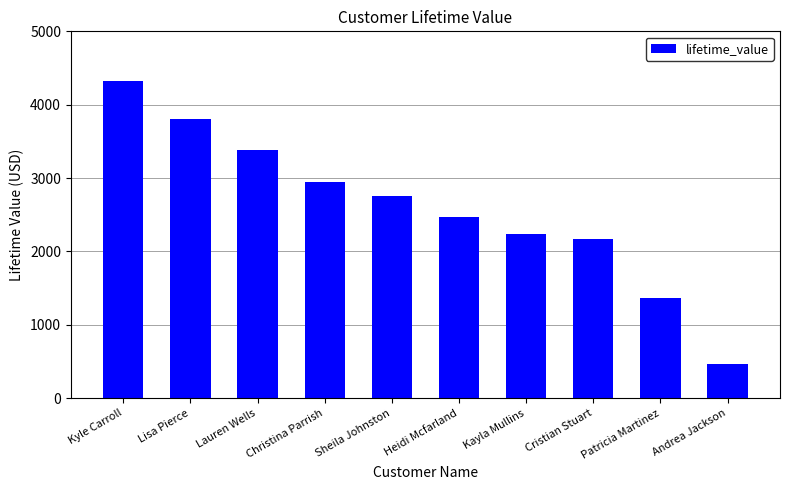

The chart shows a value of 1485.2 at Cristian Stuart. True or false?

False